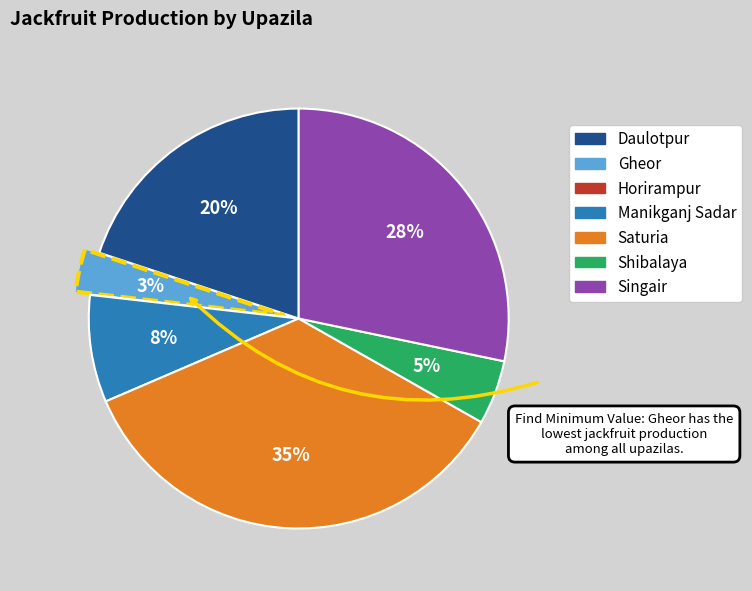

Which category has the biggest portion of the pie?

Saturia